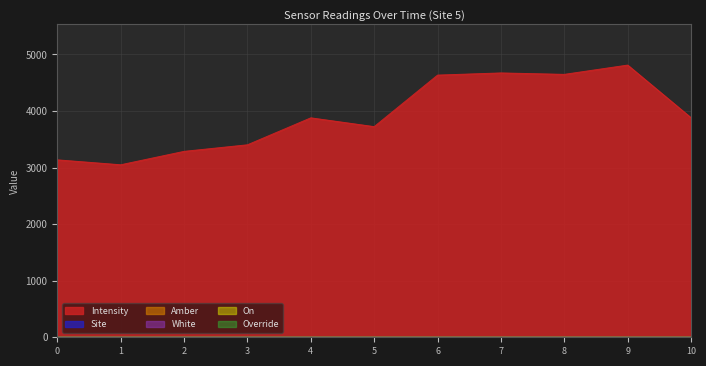

True or false: Amber has more than 0 points higher than both neighbors.

False